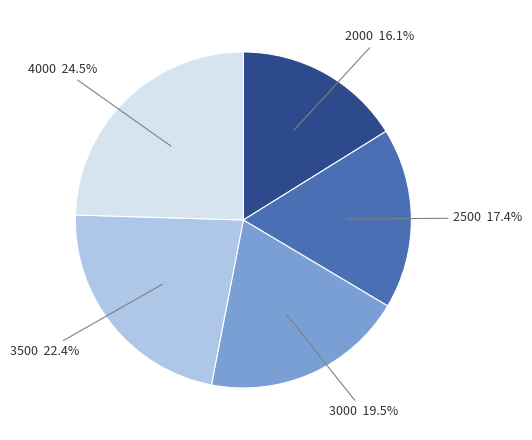

To the nearest percent, what is the difference between the largest and smallest slice percentages?

8%